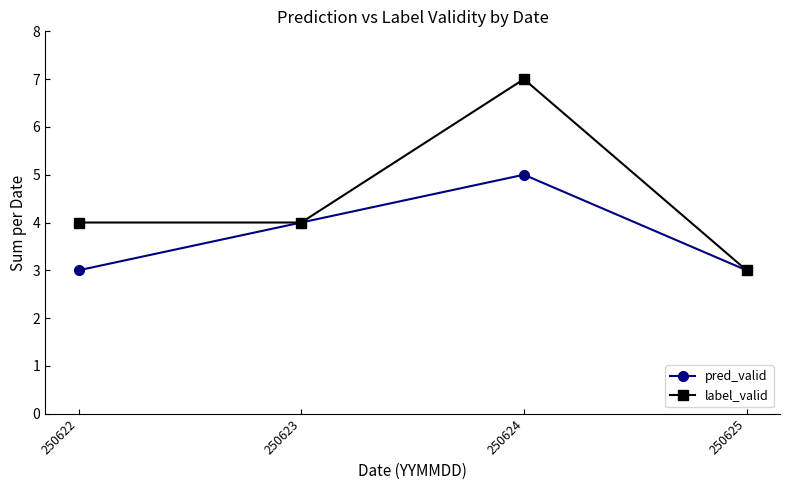

Count the number of data series in this chart.

2